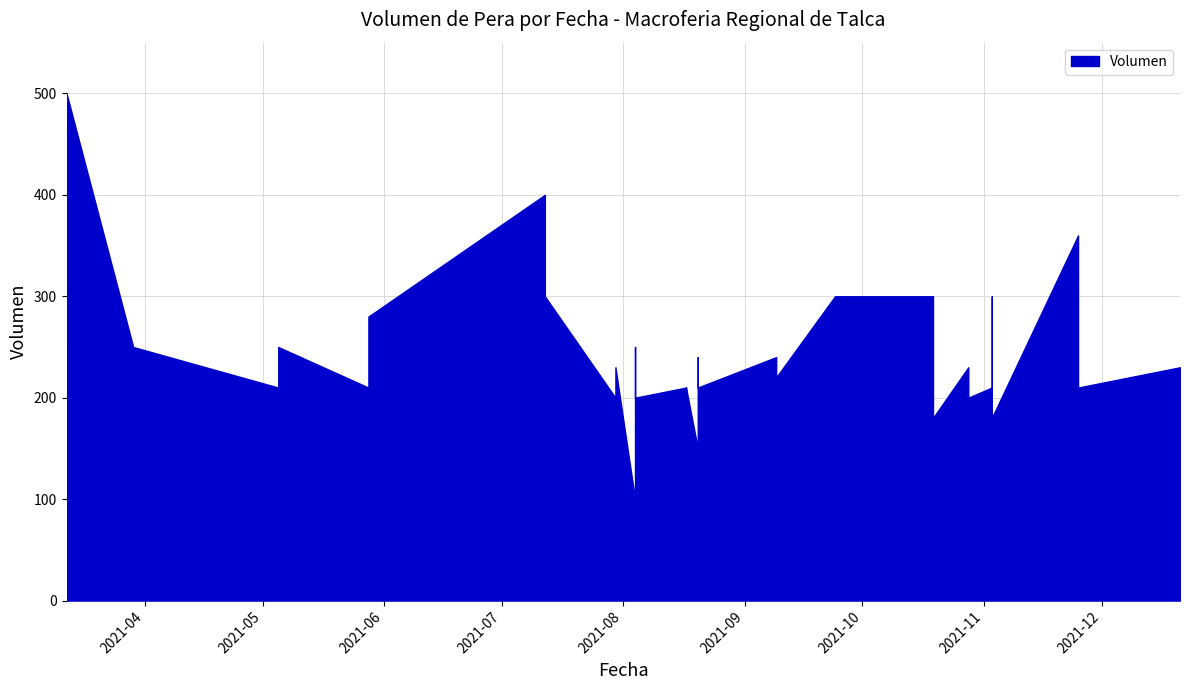

True or false: the data shows 97 at 2021-07-30.

False